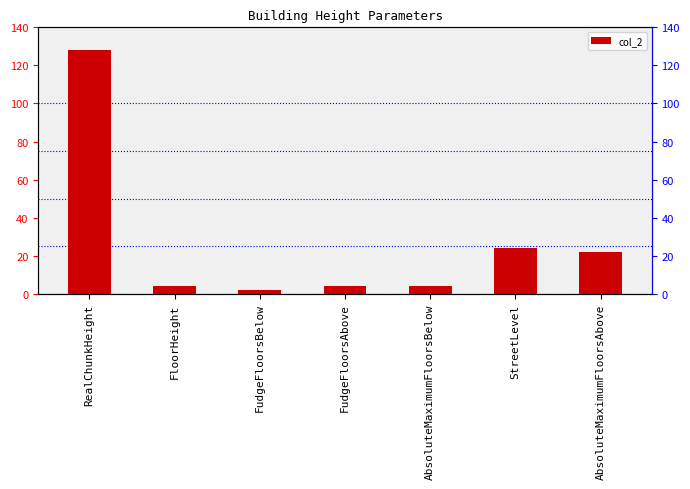

Reading left to right, transcribe all the data shown in this chart.

RealChunkHeight=128	FloorHeight=4	FudgeFloorsBelow=2	FudgeFloorsAbove=4	AbsoluteMaximumFloorsBelow=4	StreetLevel=24	AbsoluteMaximumFloorsAbove=22